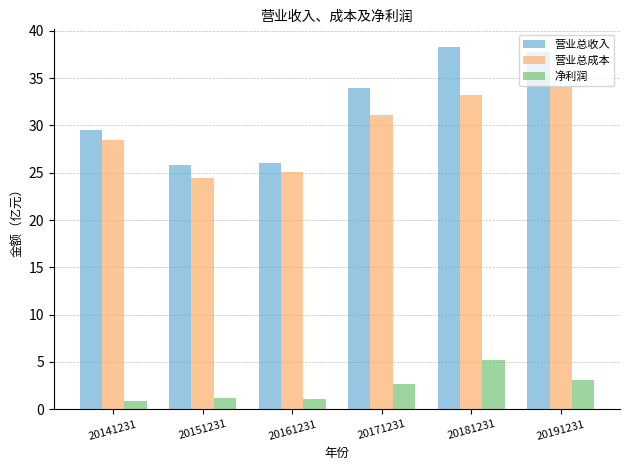

The value of 净利润 at 20191231 is 5.4. True or false?

False